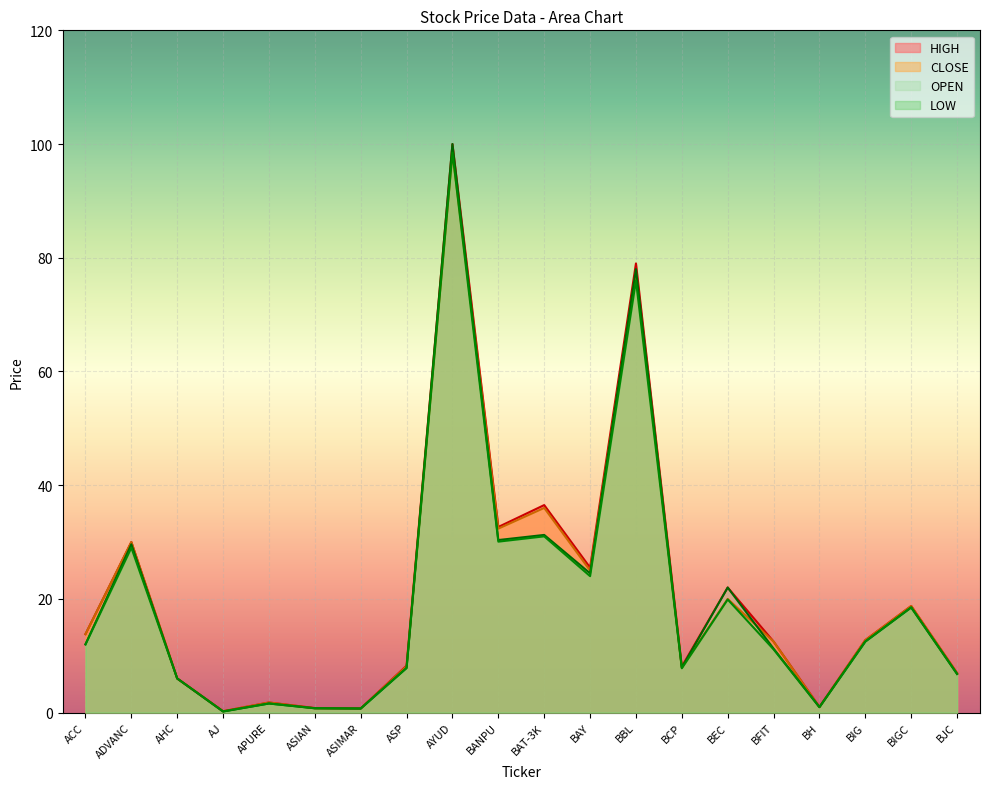

What is the difference between the maximum and second lowest values in the LOW series?

97.8